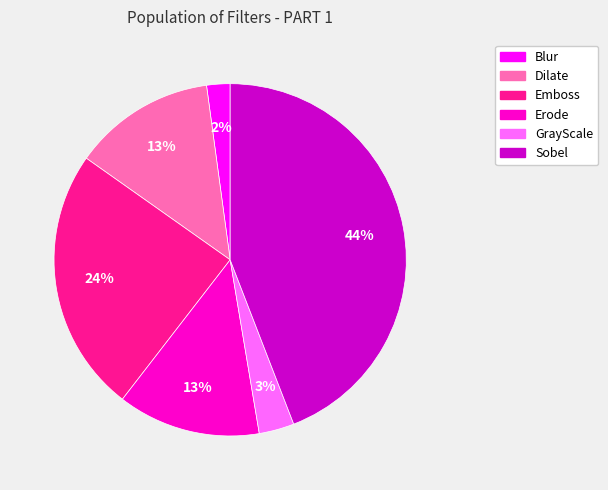

Count the number of slices in the pie.

6